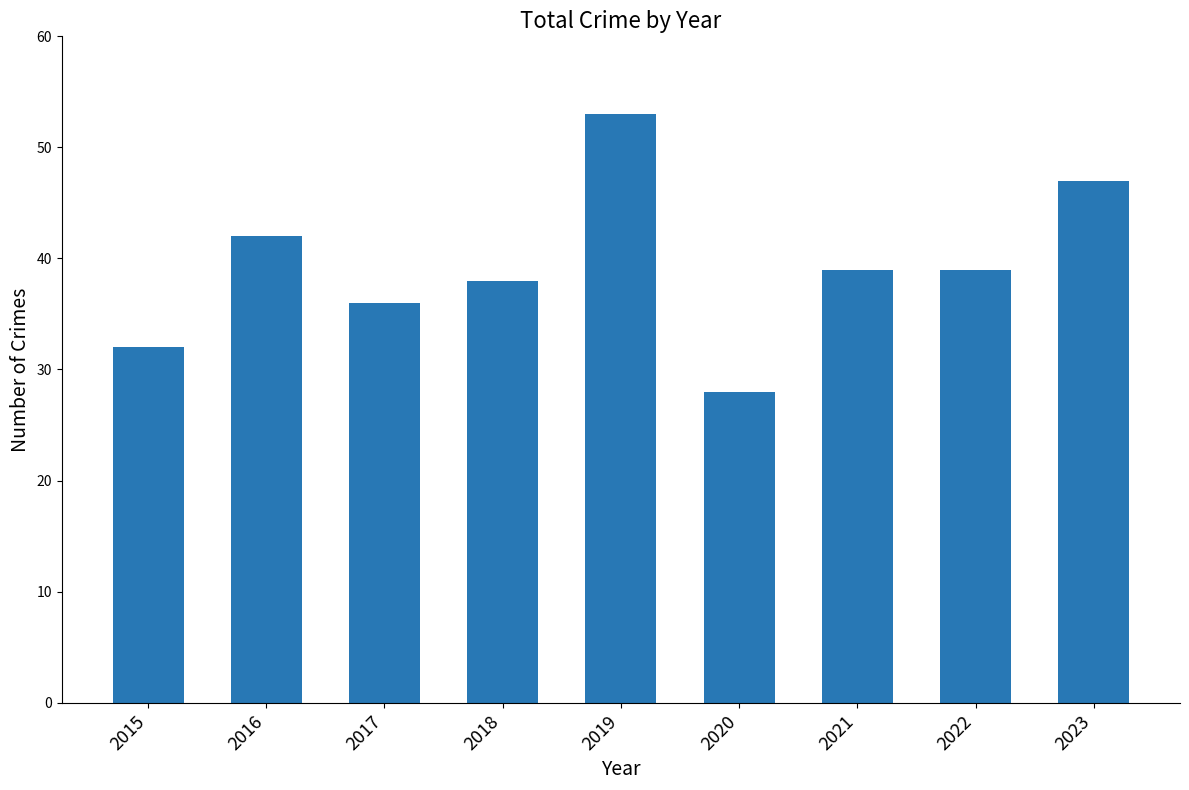

Are the bars grouped side by side (vs. stacked)?

No